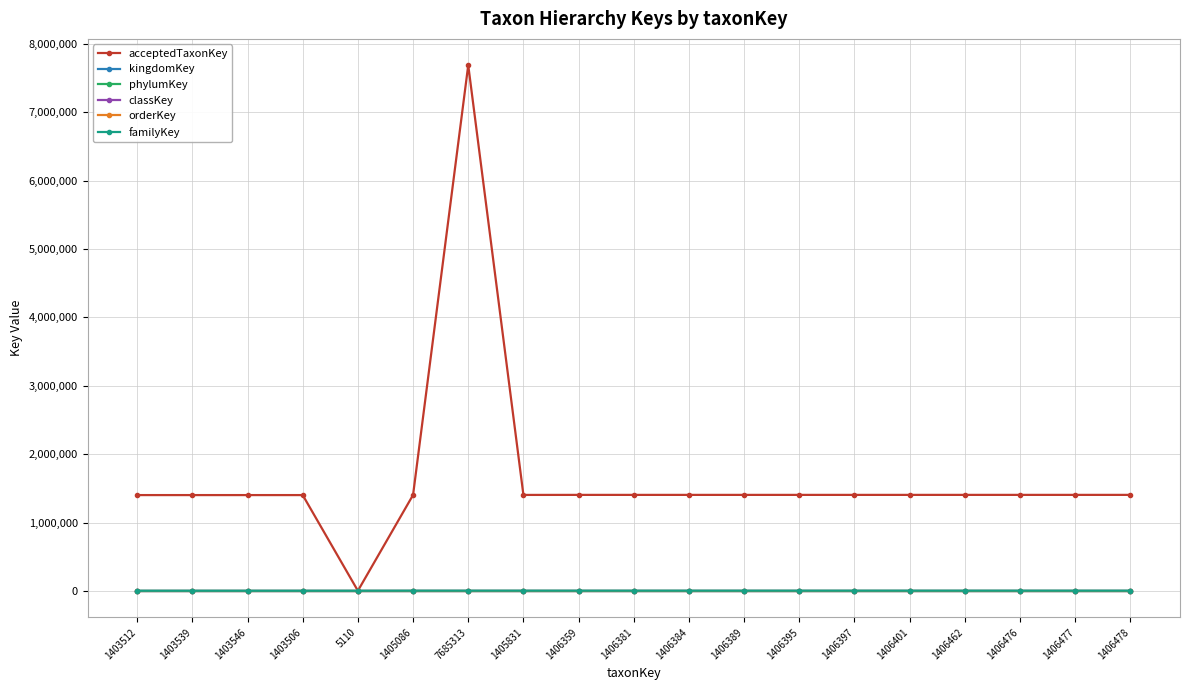

True or false: orderKey has a value of 788 at 1406384.

True